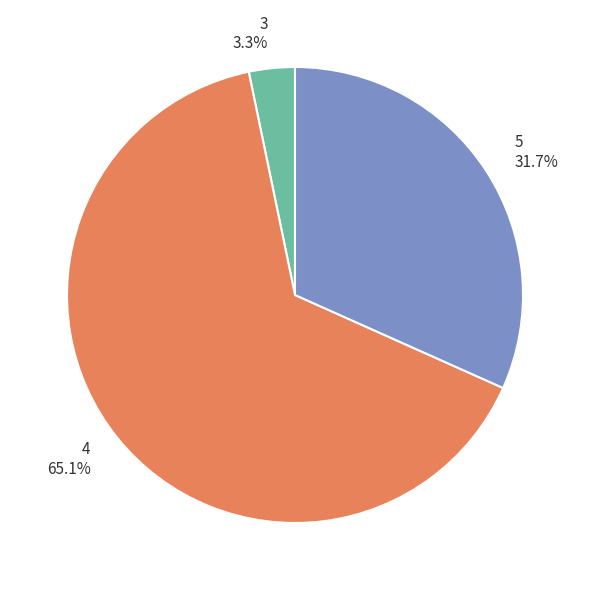

What portion of the pie excludes 3?

96.7%